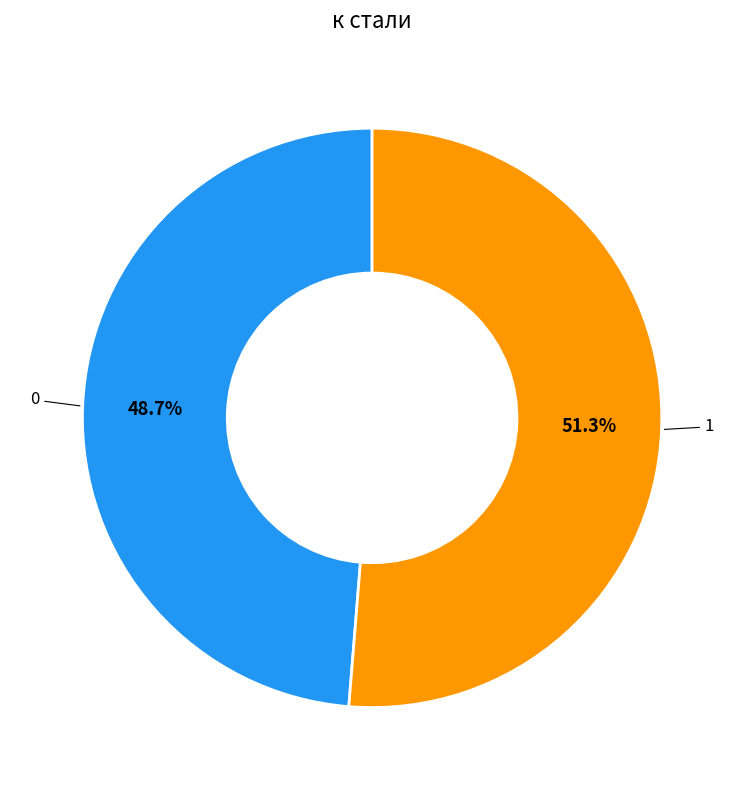

Does any single category account for the majority?

Yes